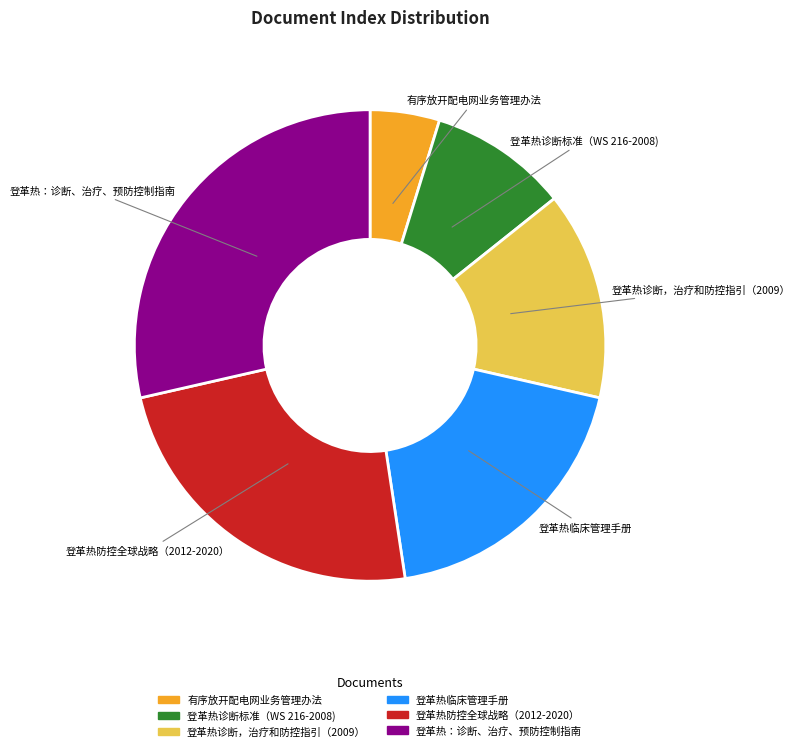

True or false: 登革热：诊断、治疗、预防控制指南 accounts for 22% of the total.

False